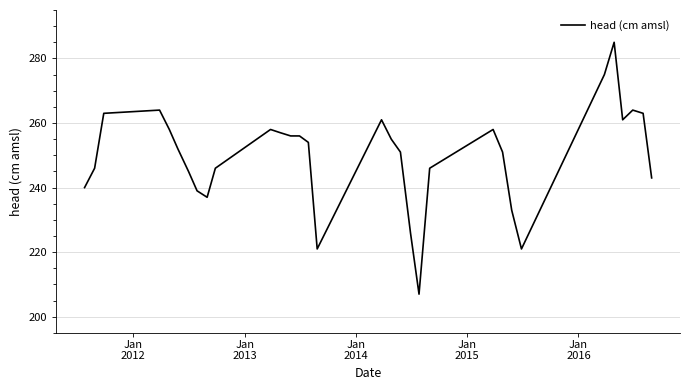

What is the maximum value shown in the chart?

285